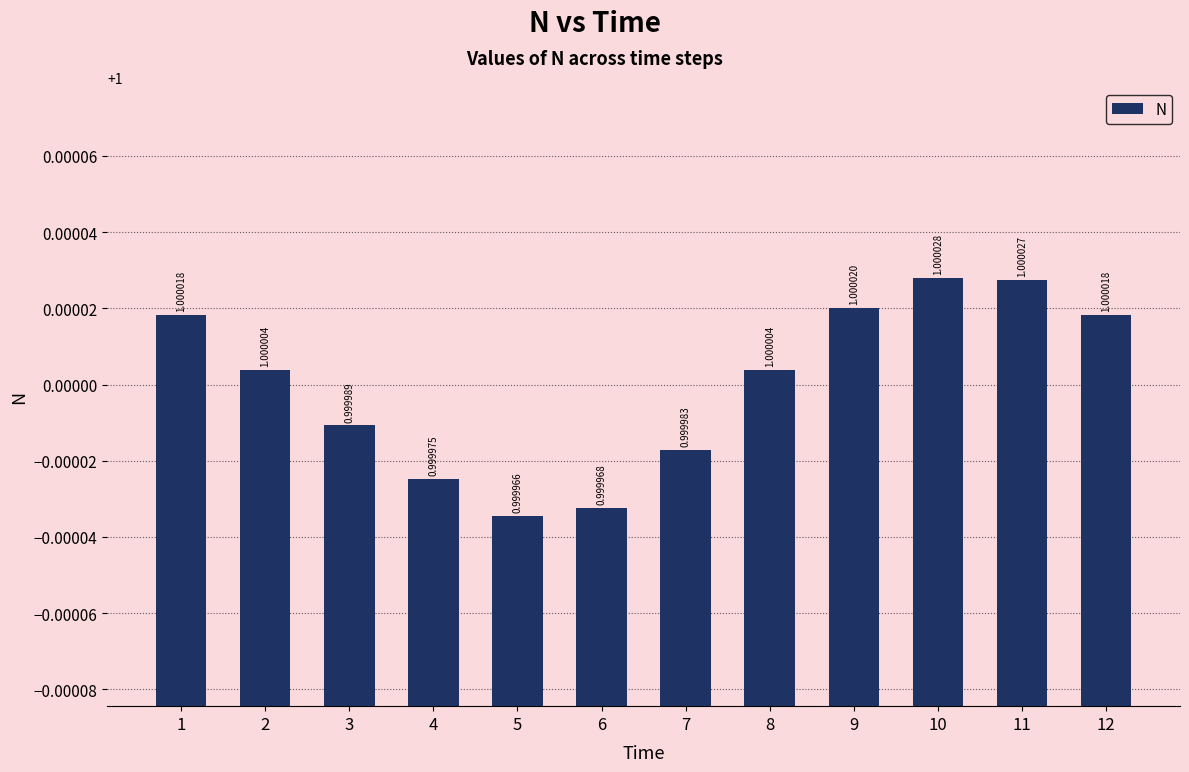

Reading left to right, transcribe all the data shown in this chart.

1=1.0	2=1.0	3=1.0	4=1.0	5=1.0	6=1.0	7=1.0	8=1.0	9=1.0	10=1.0	11=1.0	12=1.0